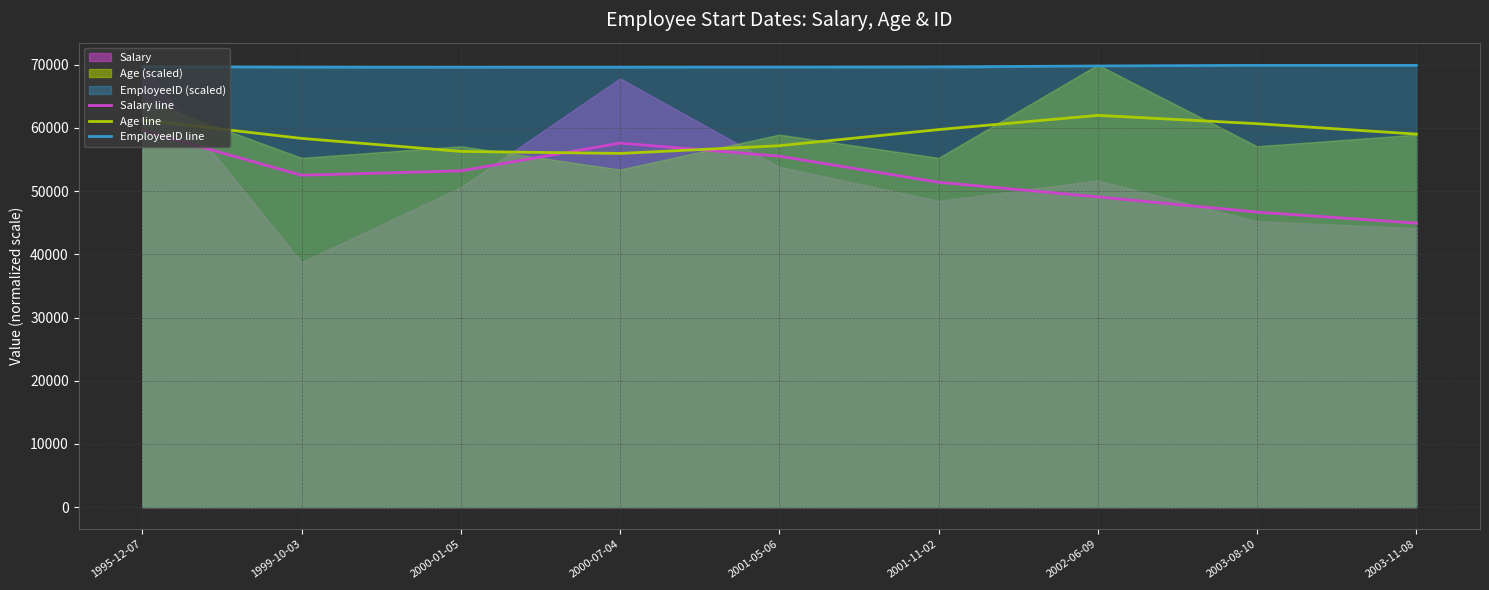

True or false: EmployeeID line and Age line cross at least once.

False